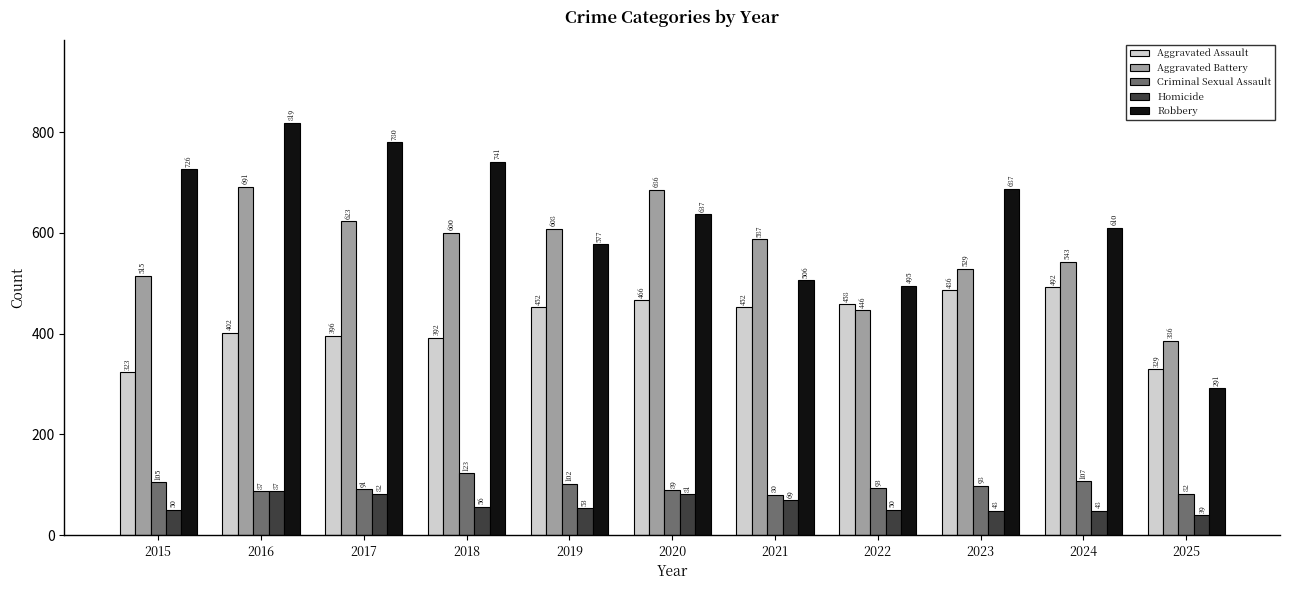

Is it true that Aggravated Assault equals 402 at 2016?

True